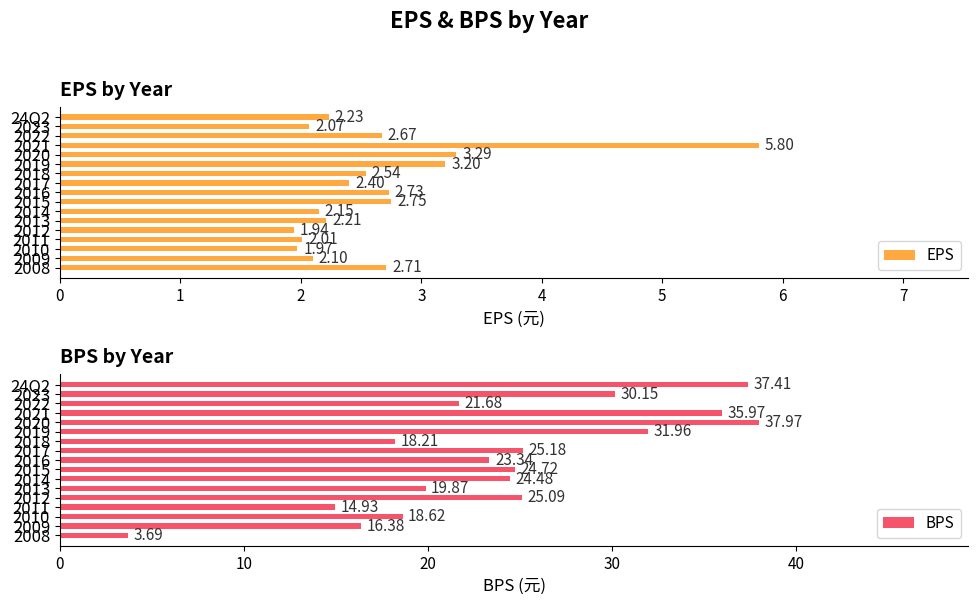

What is the difference between the EPS values at 2022 and 24Q2?

0.4